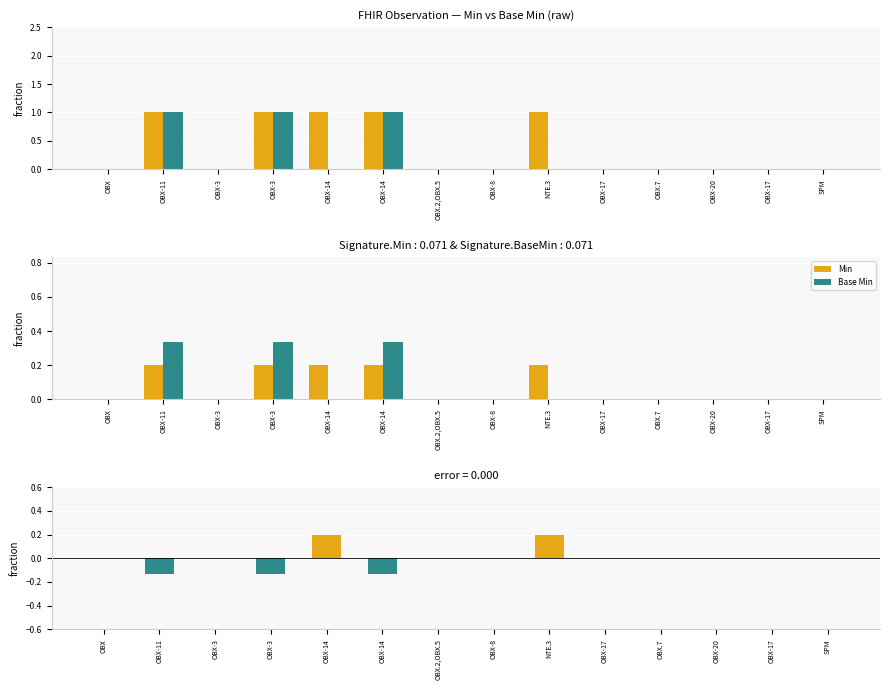

At how many categories does at least one series exceed 0?

5